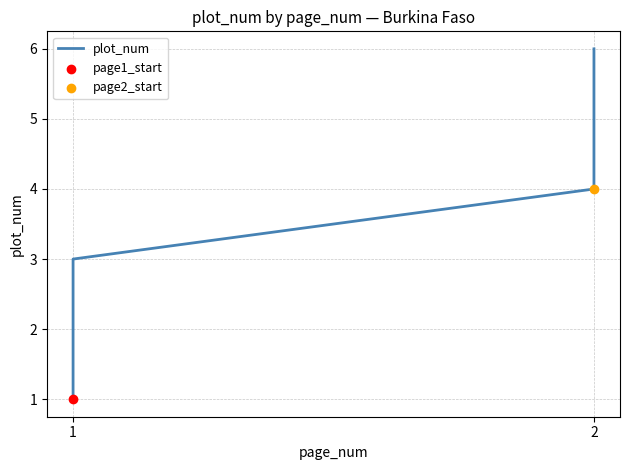

Between 2 and 1, which is larger?

2